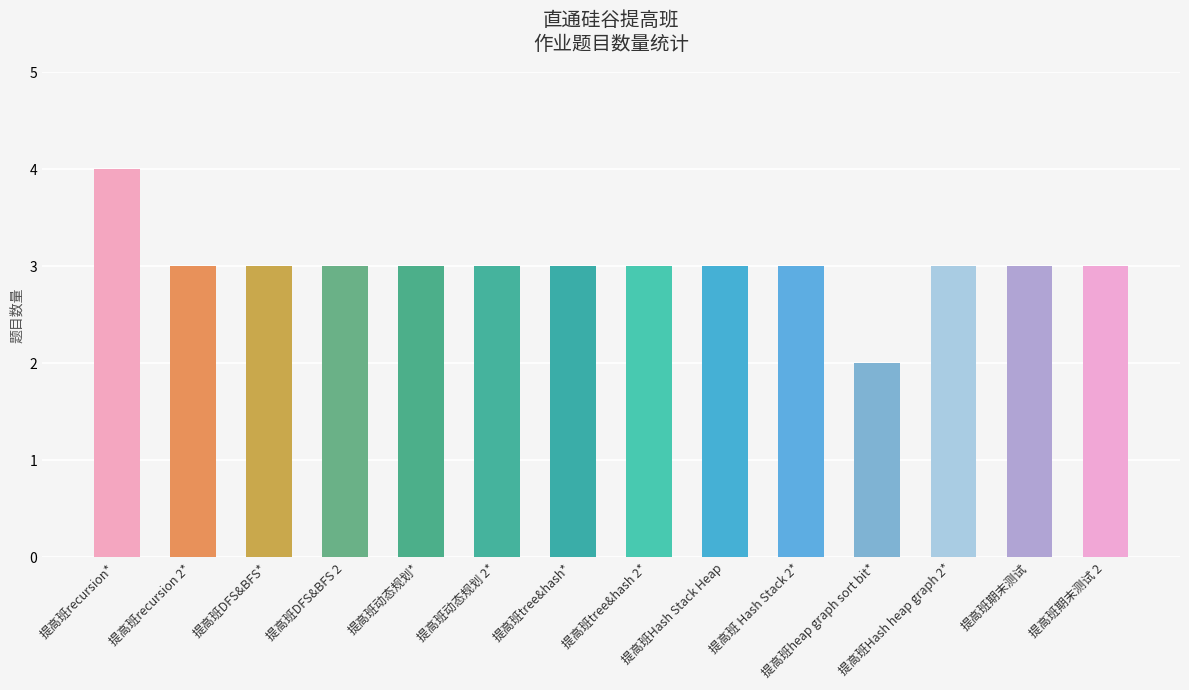

Reading right to left, extract all data points from this chart.

提高班期末测试 2=3	提高班期末测试=3	提高班Hash heap graph 2*=3	提高班heap graph sort bit*=2	提高班 Hash Stack 2*=3	提高班Hash Stack Heap=3	提高班tree&hash 2*=3	提高班tree&hash*=3	提高班动态规划 2*=3	提高班动态规划*=3	提高班DFS&BFS 2=3	提高班DFS&BFS*=3	提高班recursion 2*=3	提高班recursion*=4